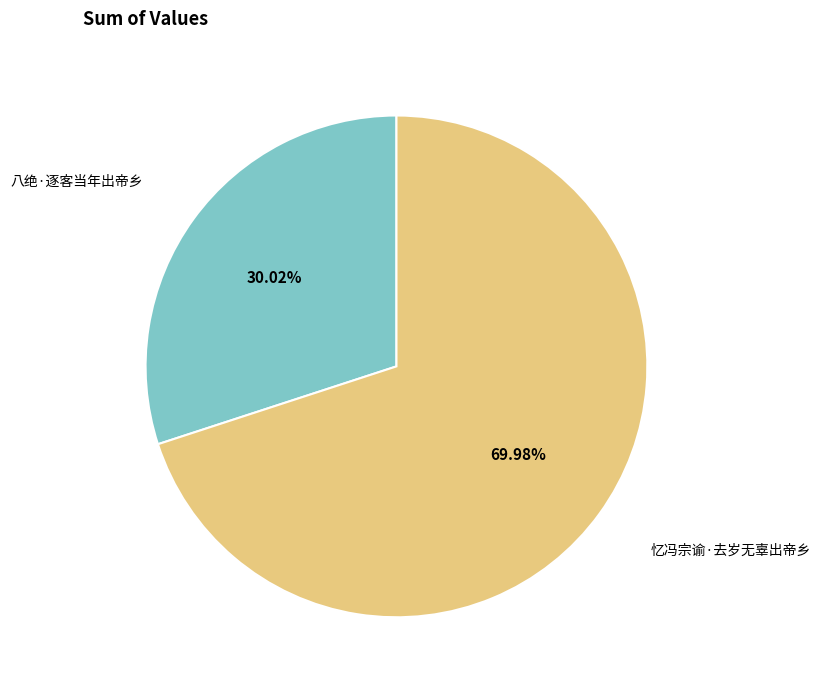

Is the sum of 忆冯宗谕·去岁无辜出帝乡 and 八绝·逐客当年出帝乡 greater than half?

Yes